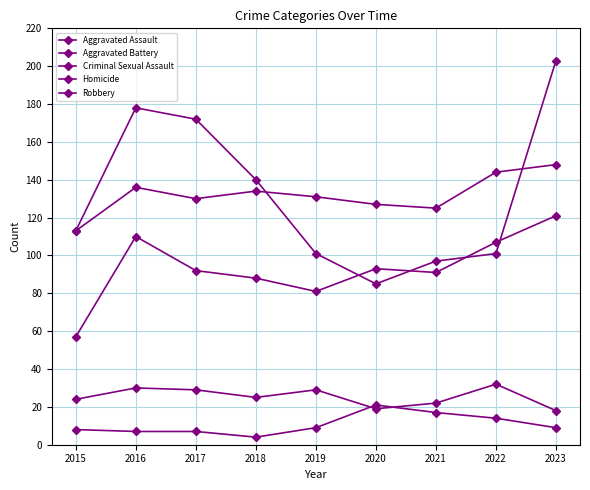

Between which two adjacent categories do Robbery and Aggravated Battery first intersect?

2018 and 2019